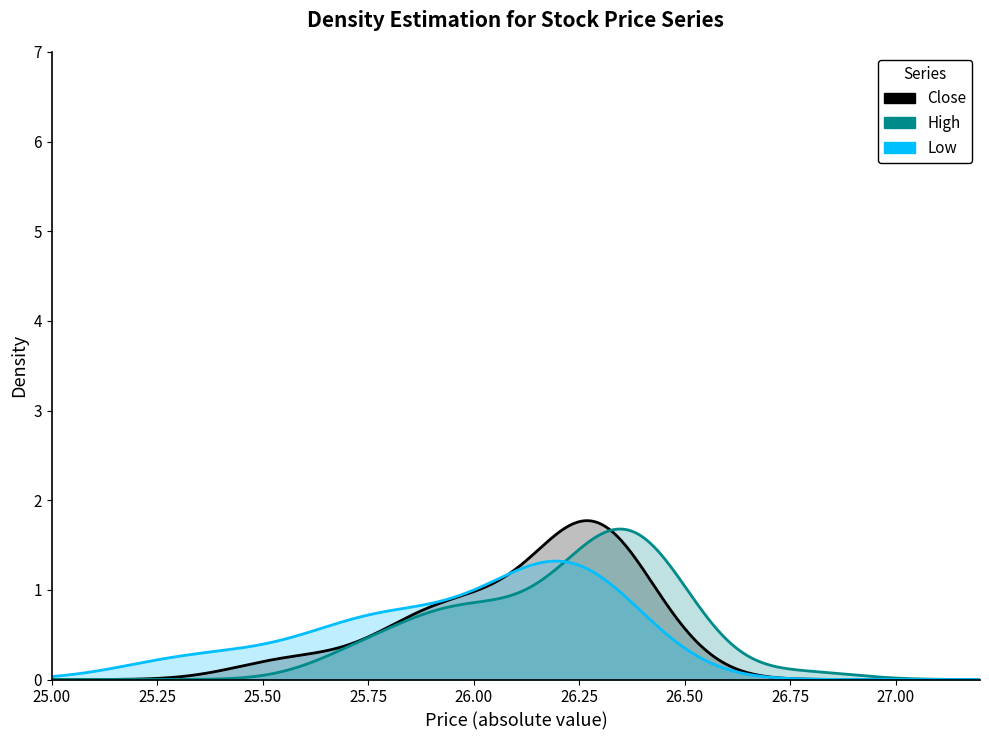

How many values in the High series are below 26?

9